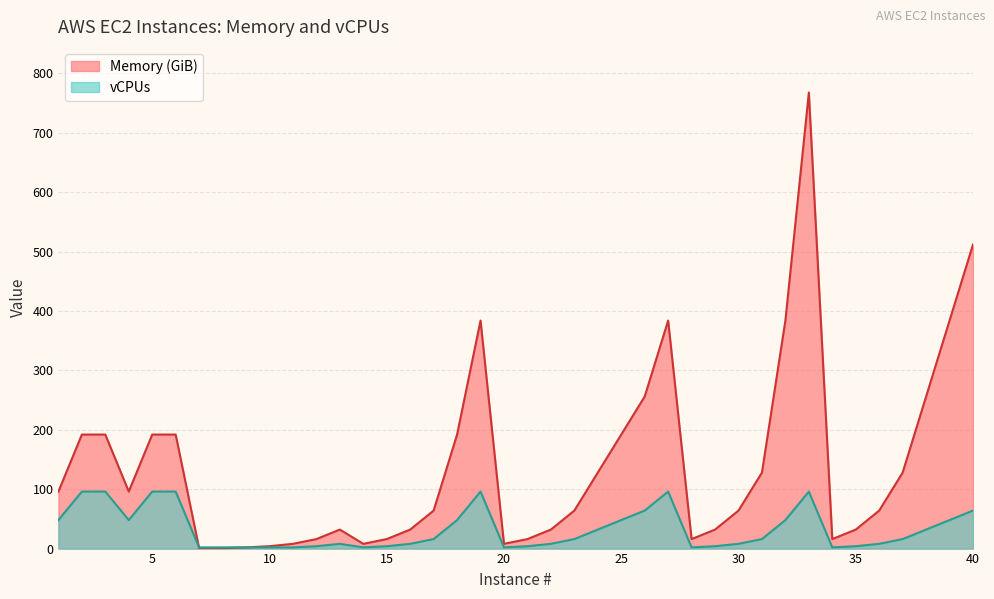

True or false: vCPUs has a value of 43.2 at 6.

False